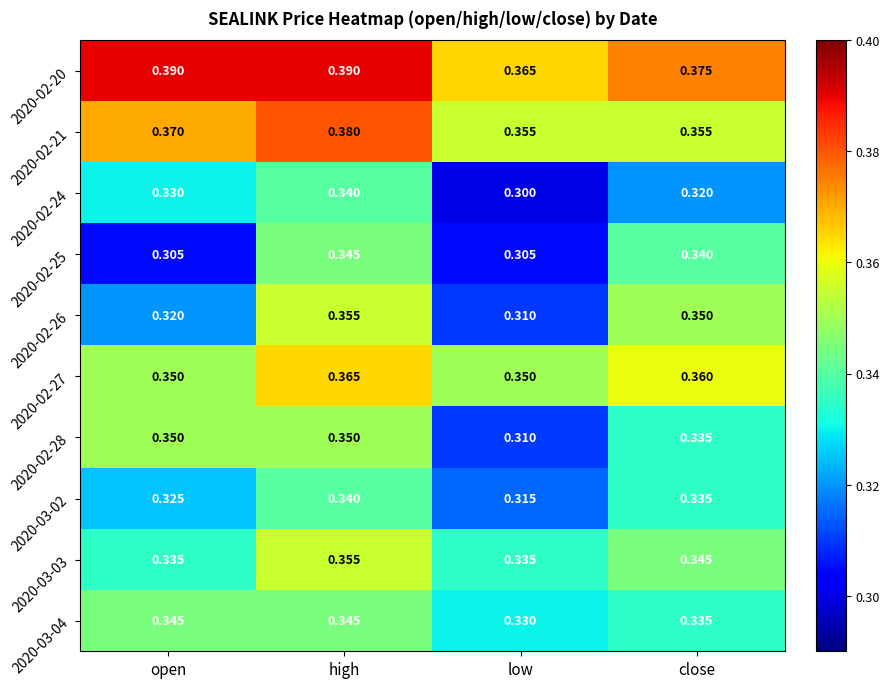

At which label is 2020-02-26 closest to 0?

low